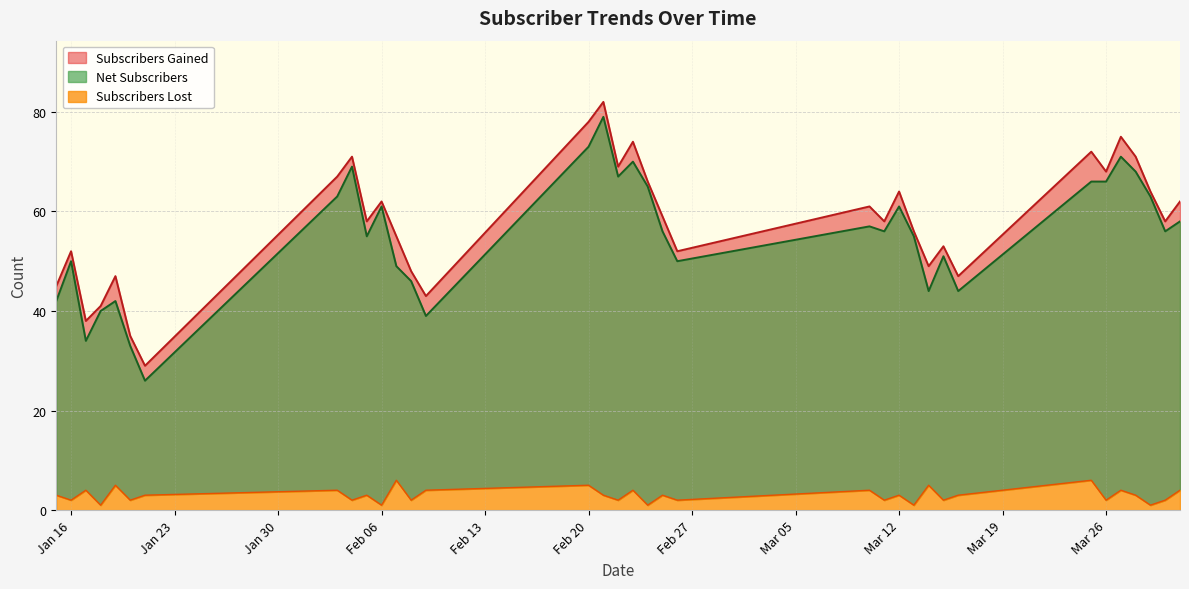

Does the chart display data point markers on the line(s)?

No